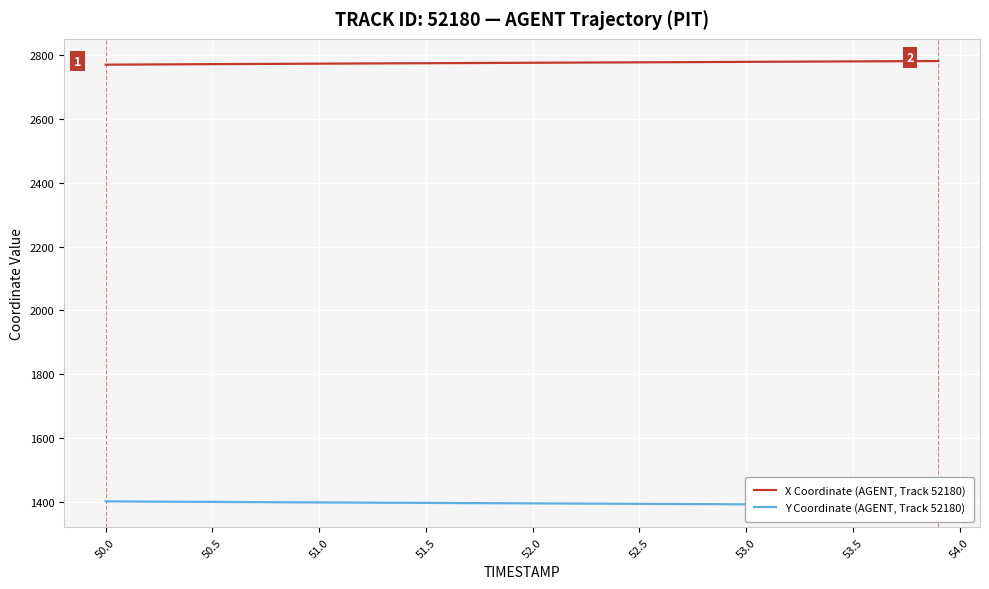

The X Coordinate (AGENT, Track 52180) series shows 2769.6 at 50.0. True or false?

True